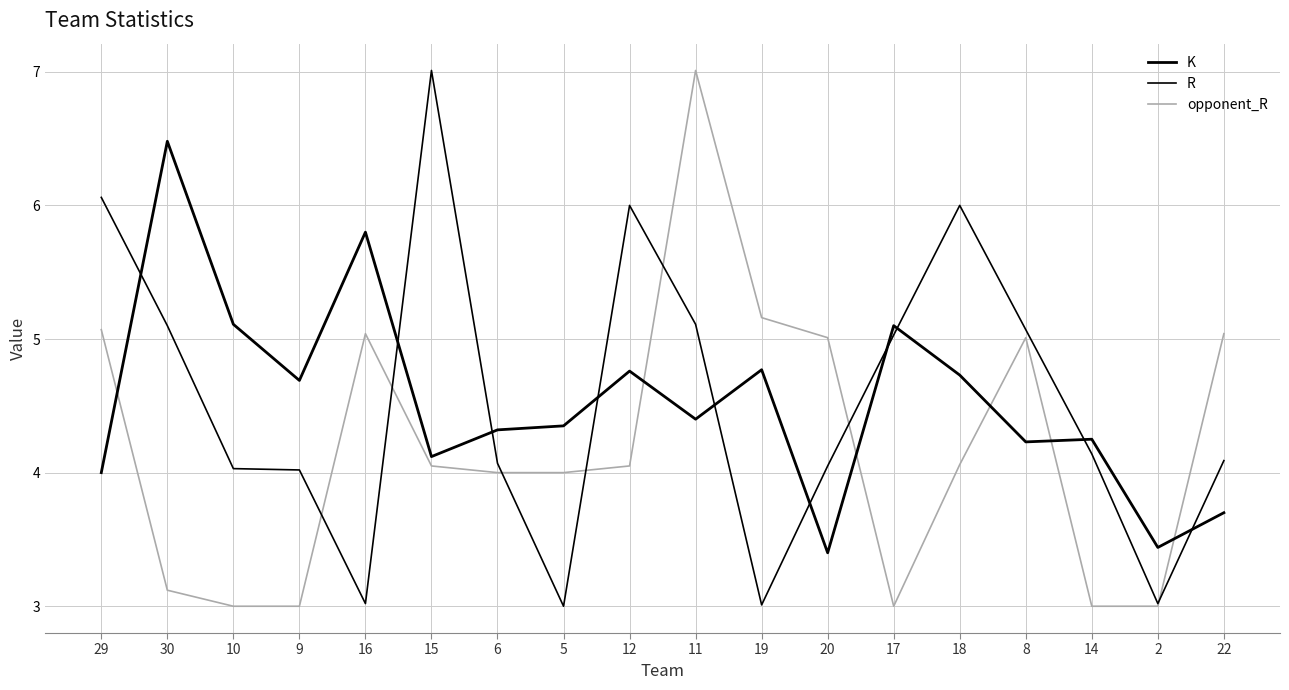

What is the average value of the opponent_R series?

4.2